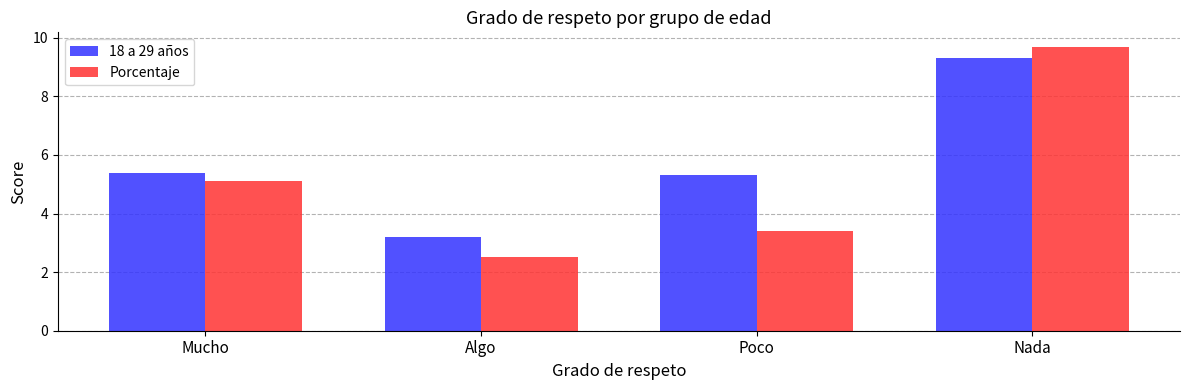

Is it true that Porcentaje equals 7.0 at Mucho?

False